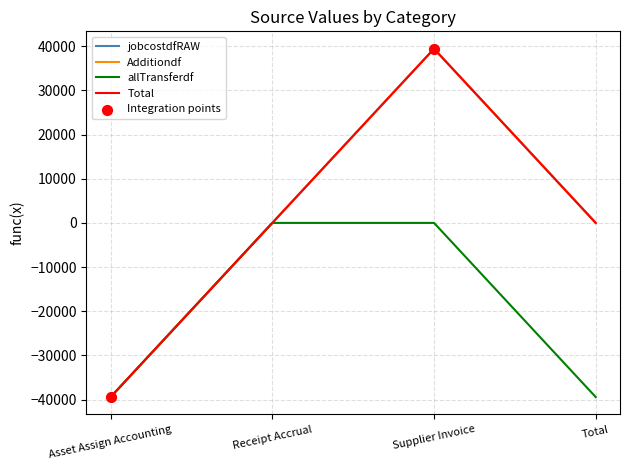

Does the chart have visible grid lines?

Yes